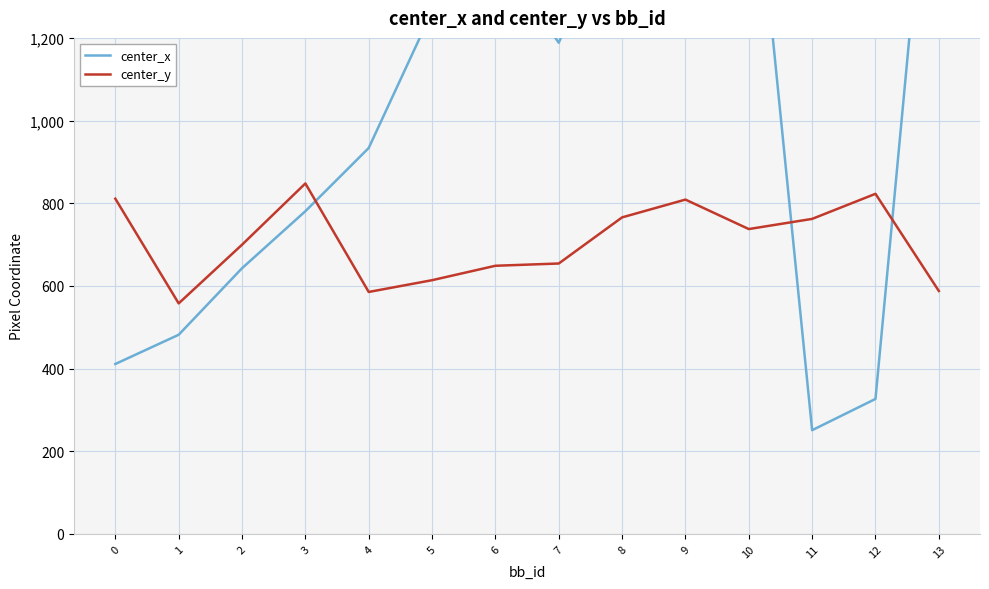

How many times do center_y and center_x cross each other?

3